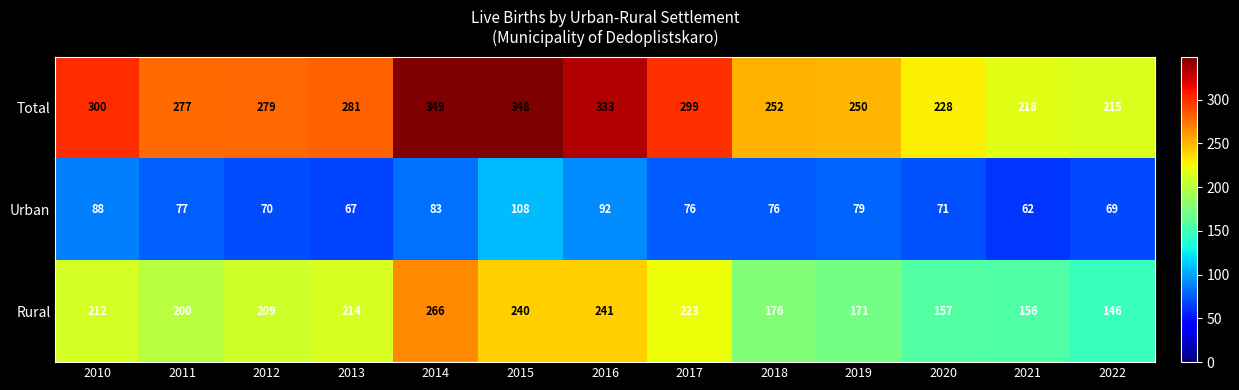

What is the sum of all Rural values?

2611